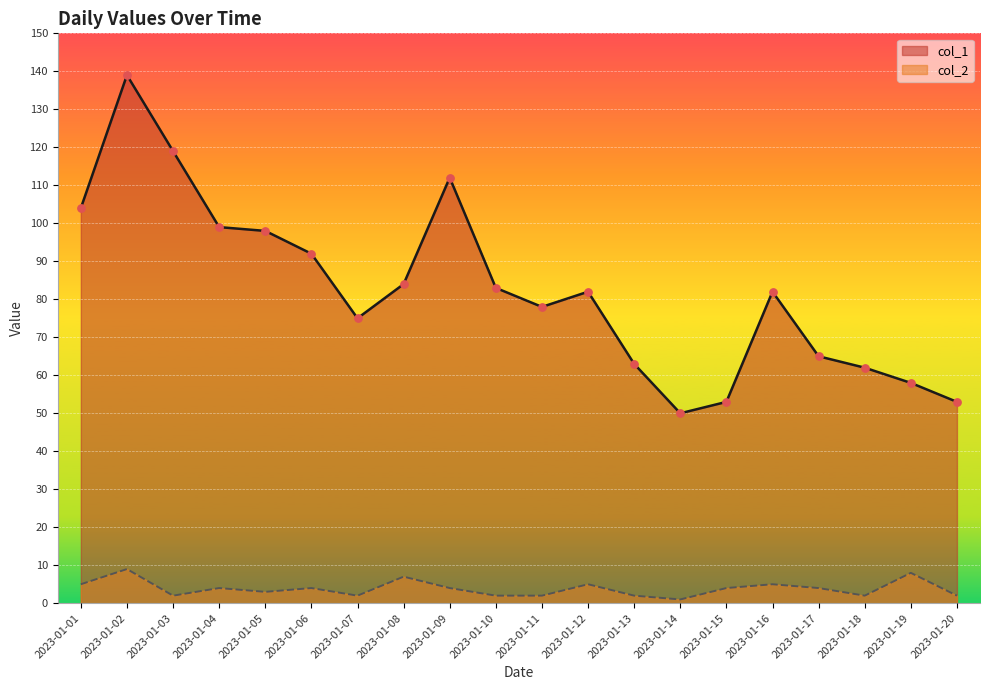

What are all the series names shown in the legend?

col_1, col_2